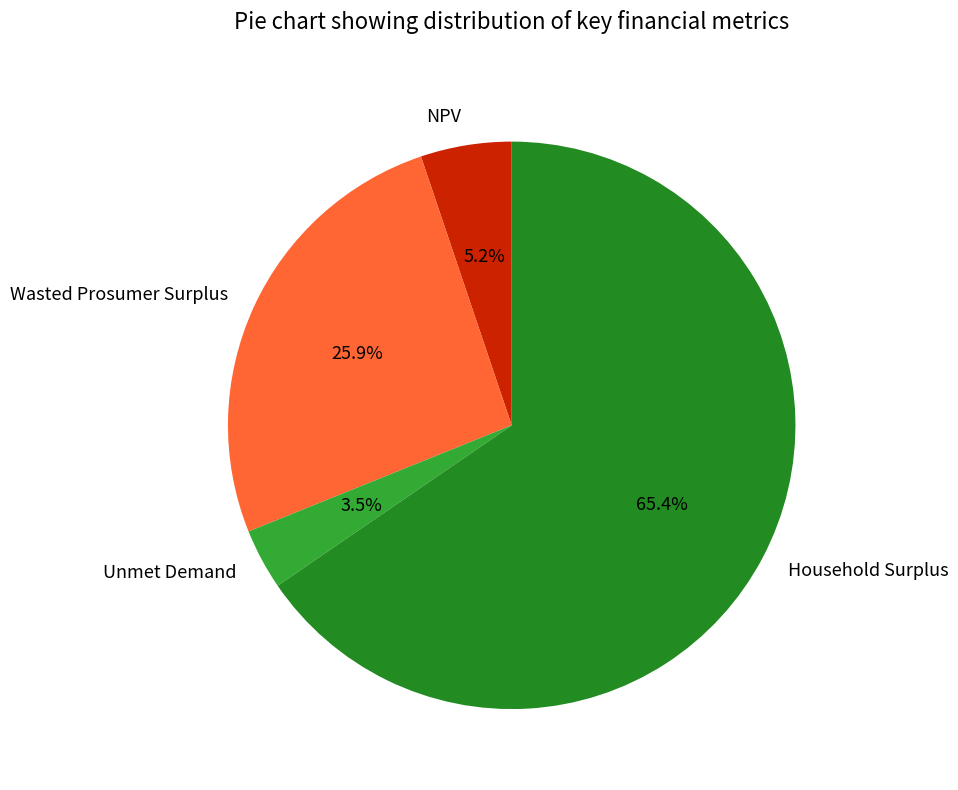

What is the smallest slice in the pie chart?

Unmet Demand